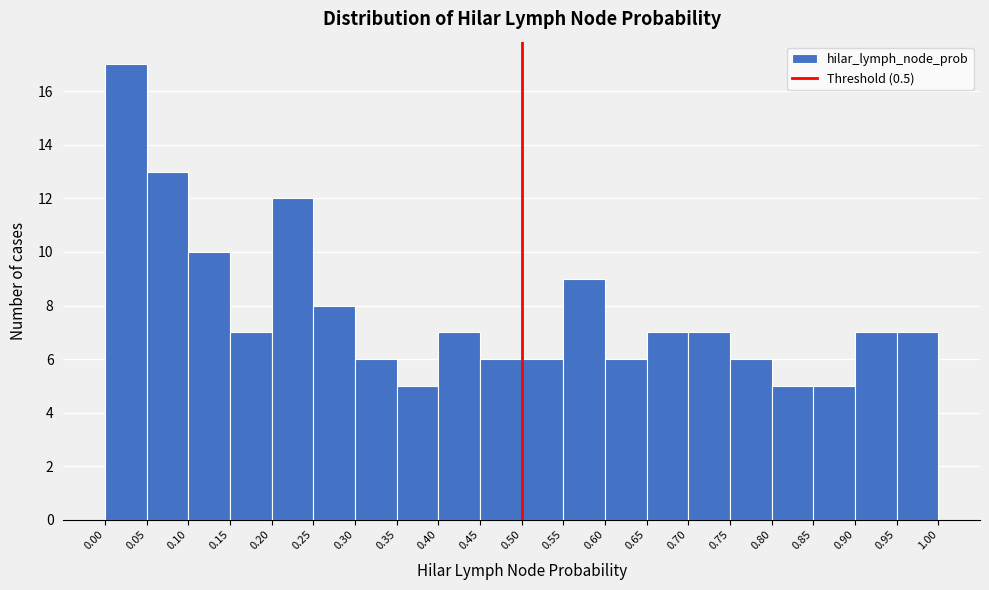

What is the height of the bar covering 0.50 to 0.55 on the x-axis? The values are not printed on the chart, so give them approximately, as read against the axis.

6